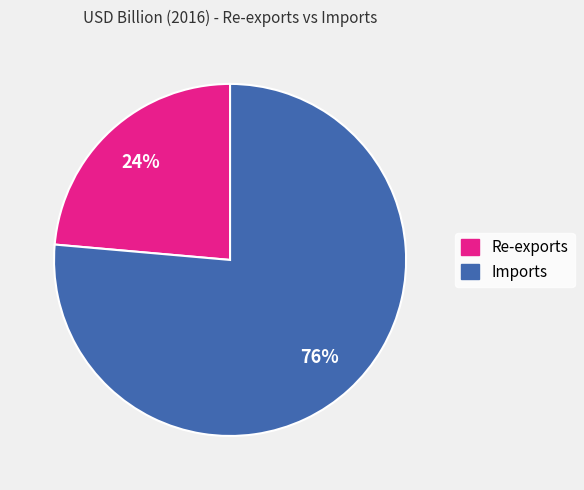

Do Imports and Re-exports together represent more than half of the pie?

Yes